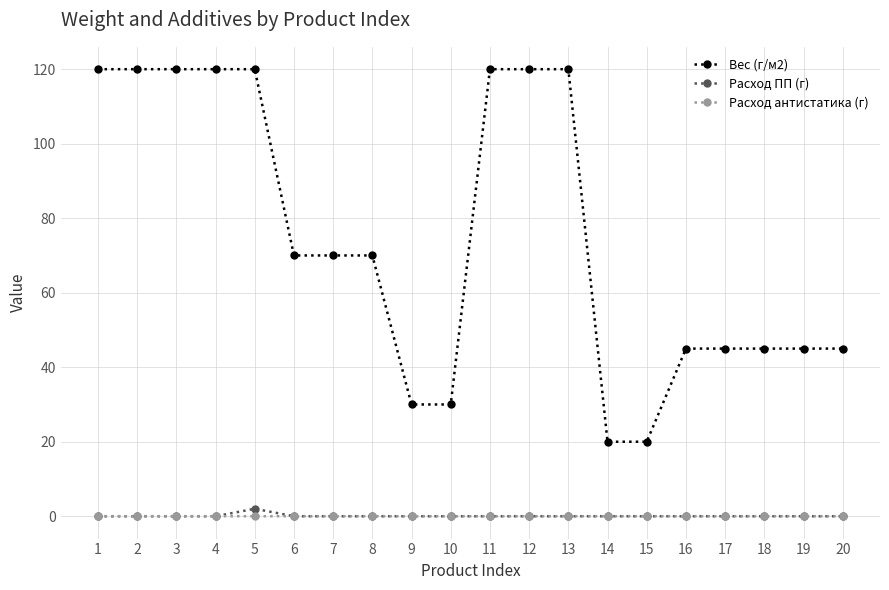

Does the chart display data point markers on the line(s)?

Yes